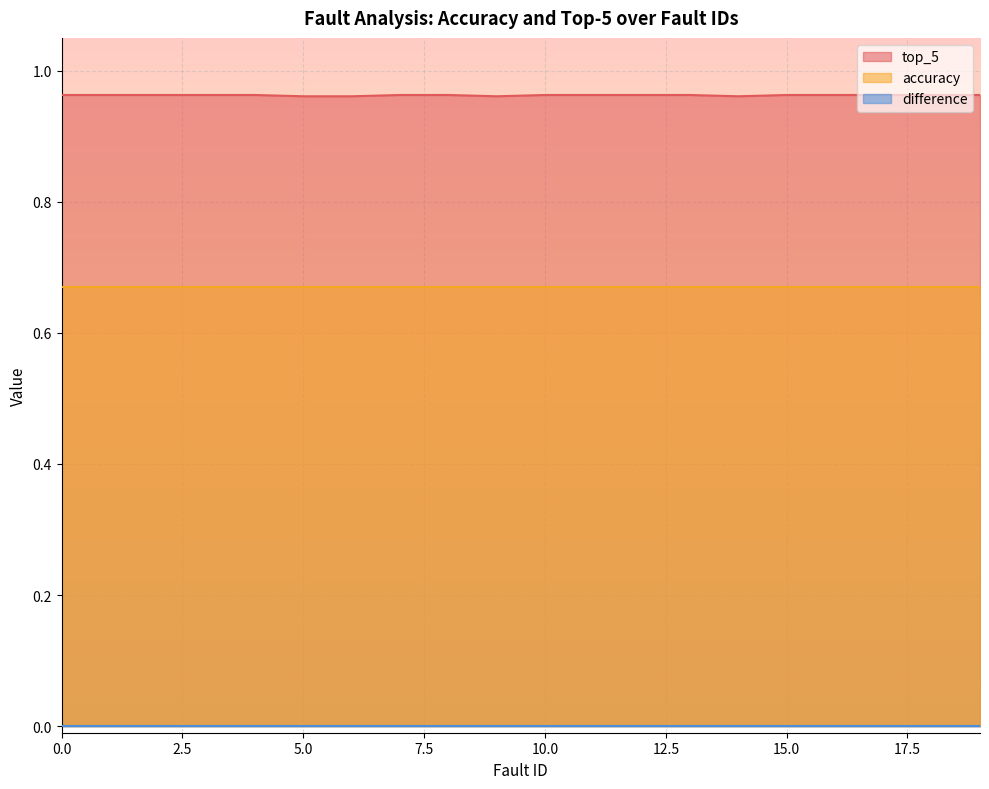

True or false: top_5 has a value of 0.6 at 7.

False